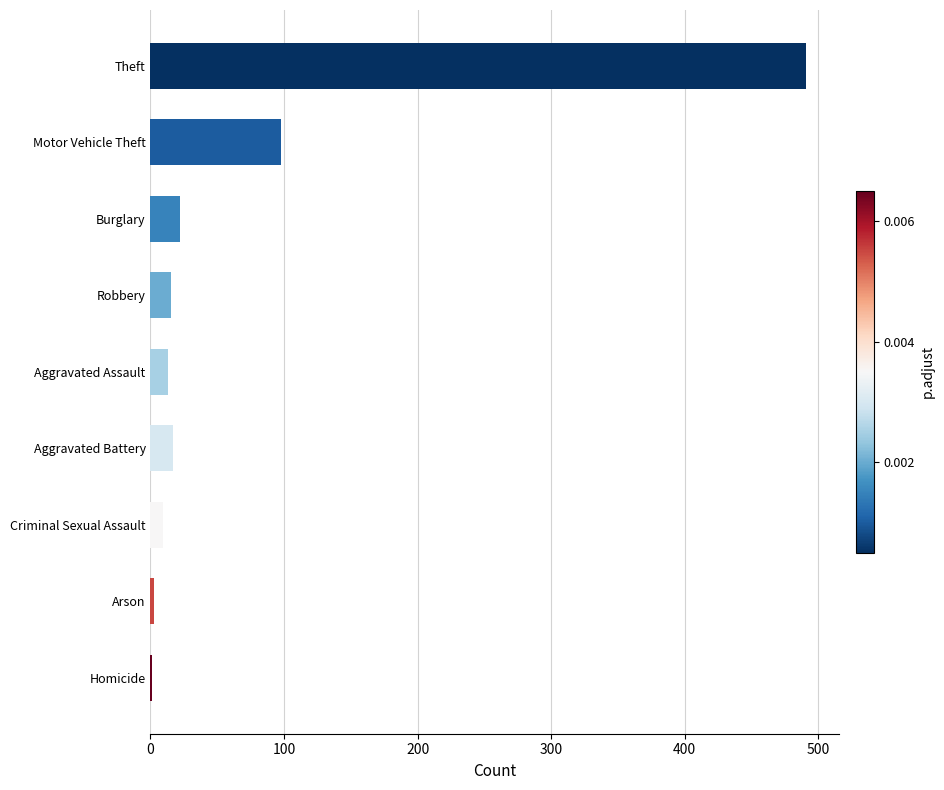

At which category does the chart reach its peak across all series?

Theft